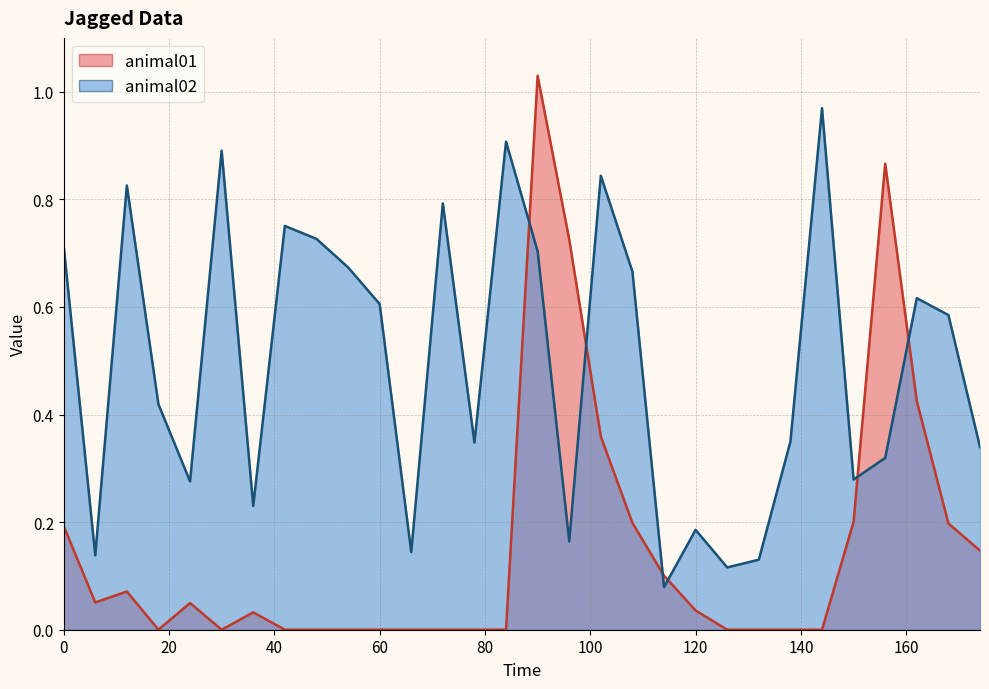

Does the chart have visible grid lines?

Yes